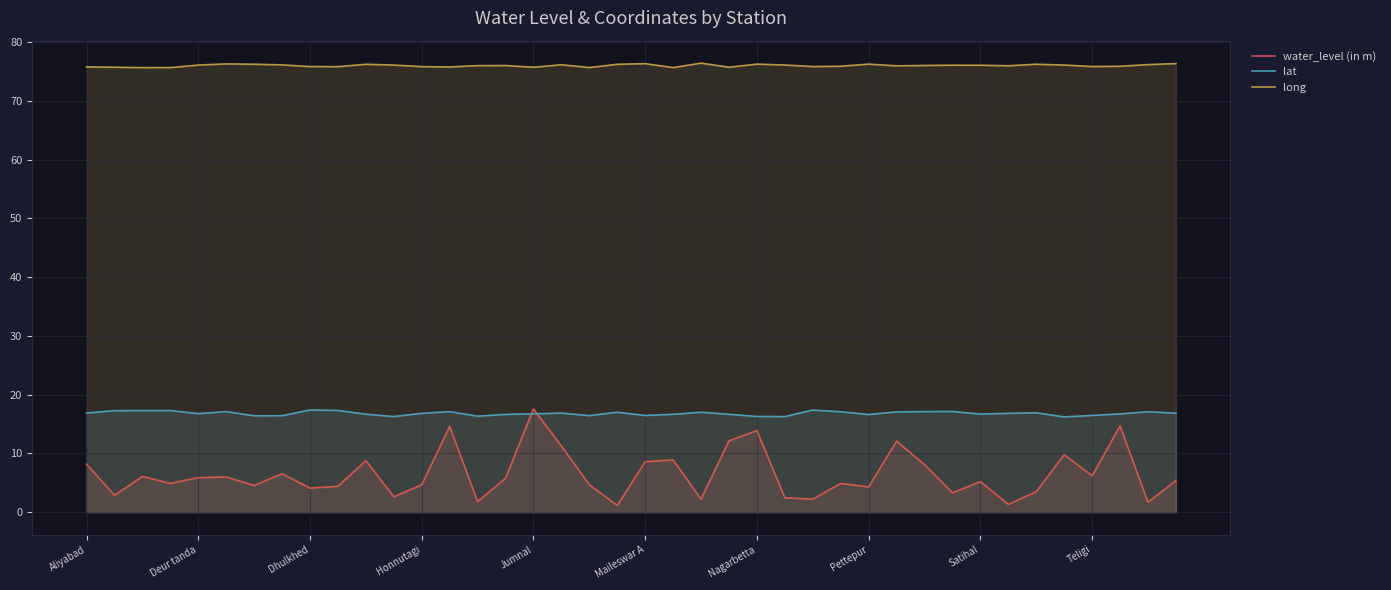

What value does the water_level (in m) series have at 22?

2.2